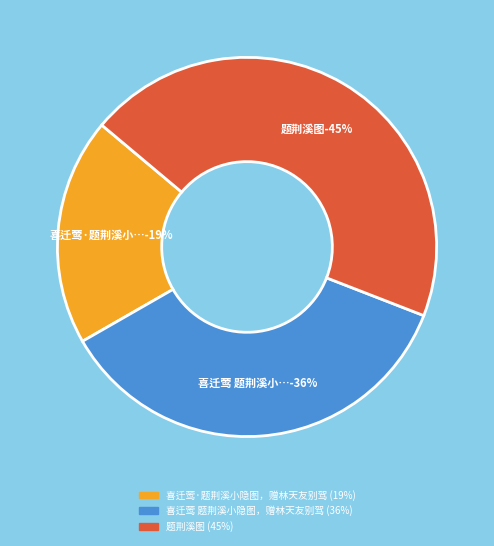

Combined, do 喜迁莺·题荆溪小隐图，赠林天友别驾 and 喜迁莺 题荆溪小隐图，赠林天友别驾 account for over 50%?

Yes